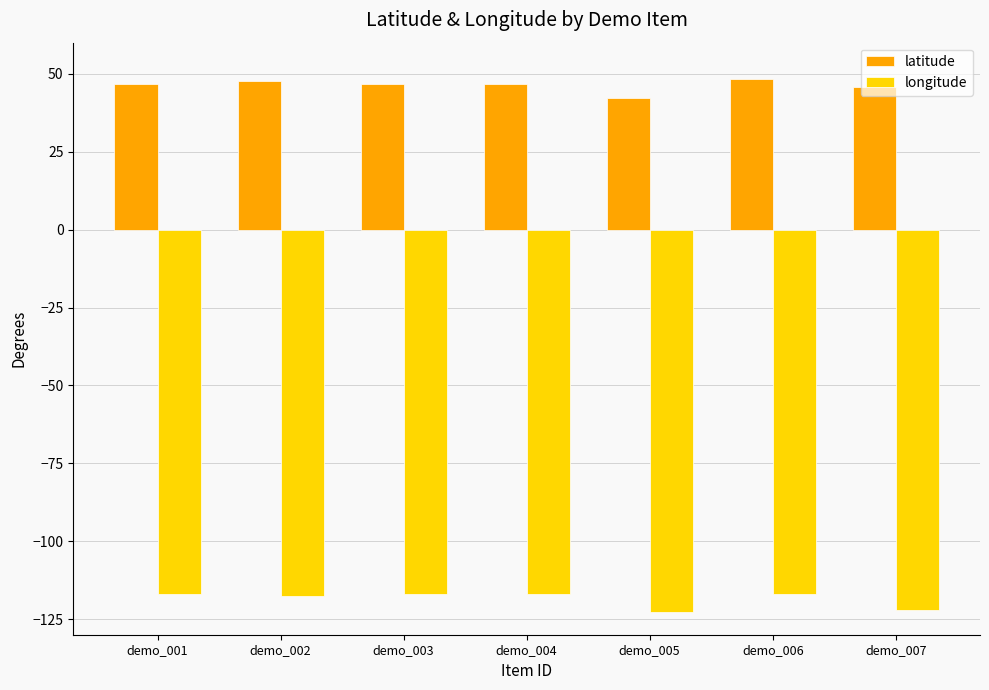

Rank the series at demo_001 from highest to lowest value.

latitude, longitude